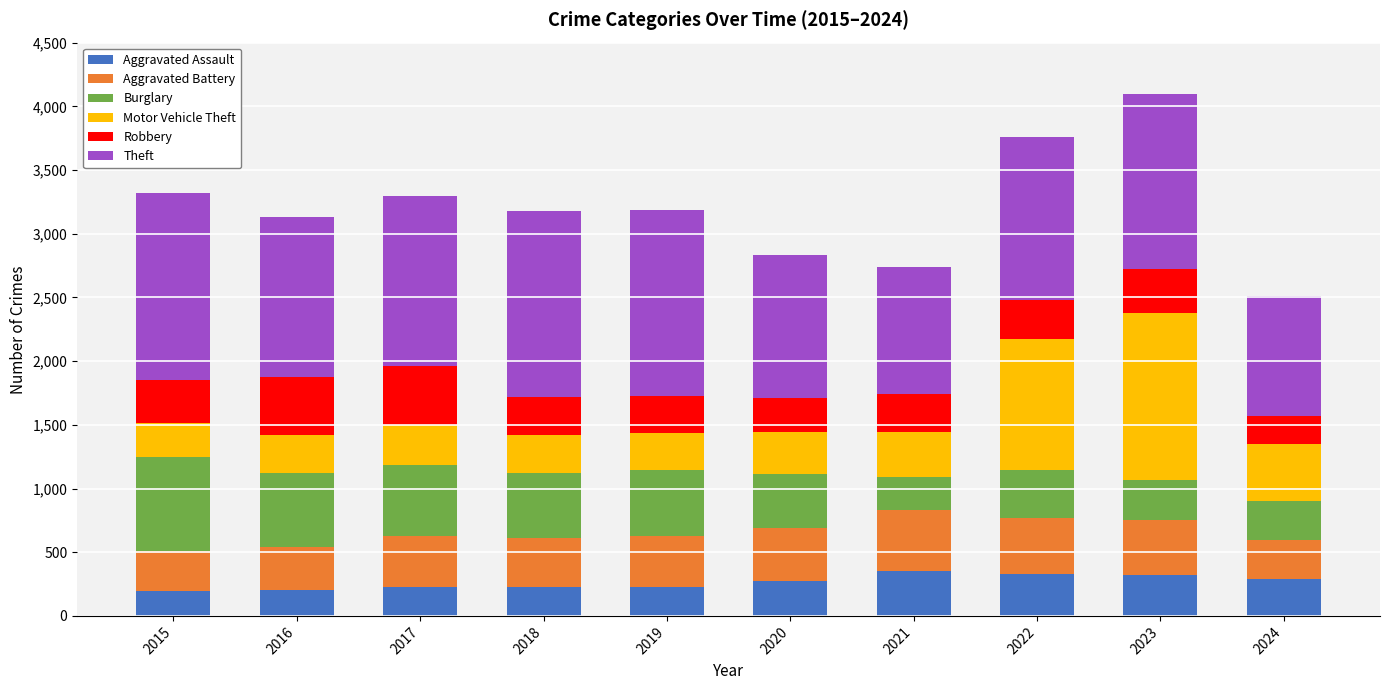

What is the total value across all series at 2016?

3135